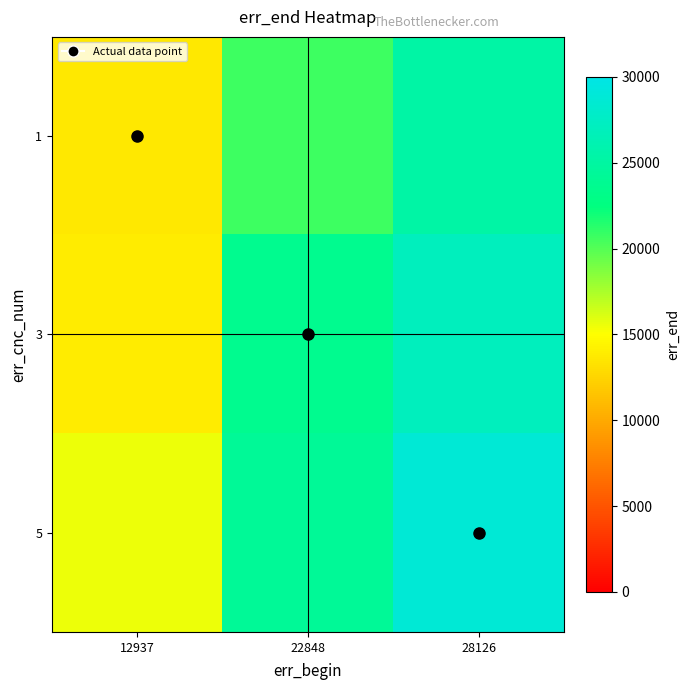

Reading left to right, list all the values displayed in this chart.

1: 12937=13679.0	22848=20695.5	28126=25275.8
3: 12937=13830.3	22848=23657.0	28126=27011.4
5: 12937=15565.9	22848=24166.7	28126=28747.0